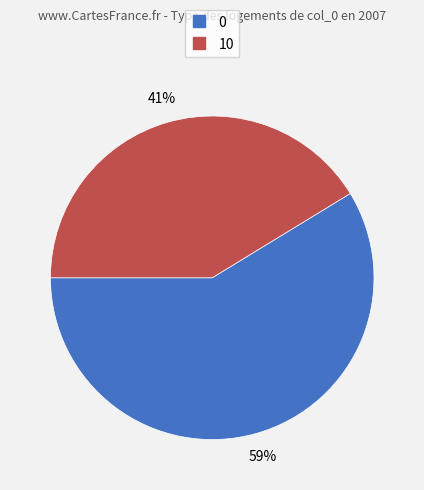

To the nearest percent, what is the combined percentage of 0 and 10?

100%